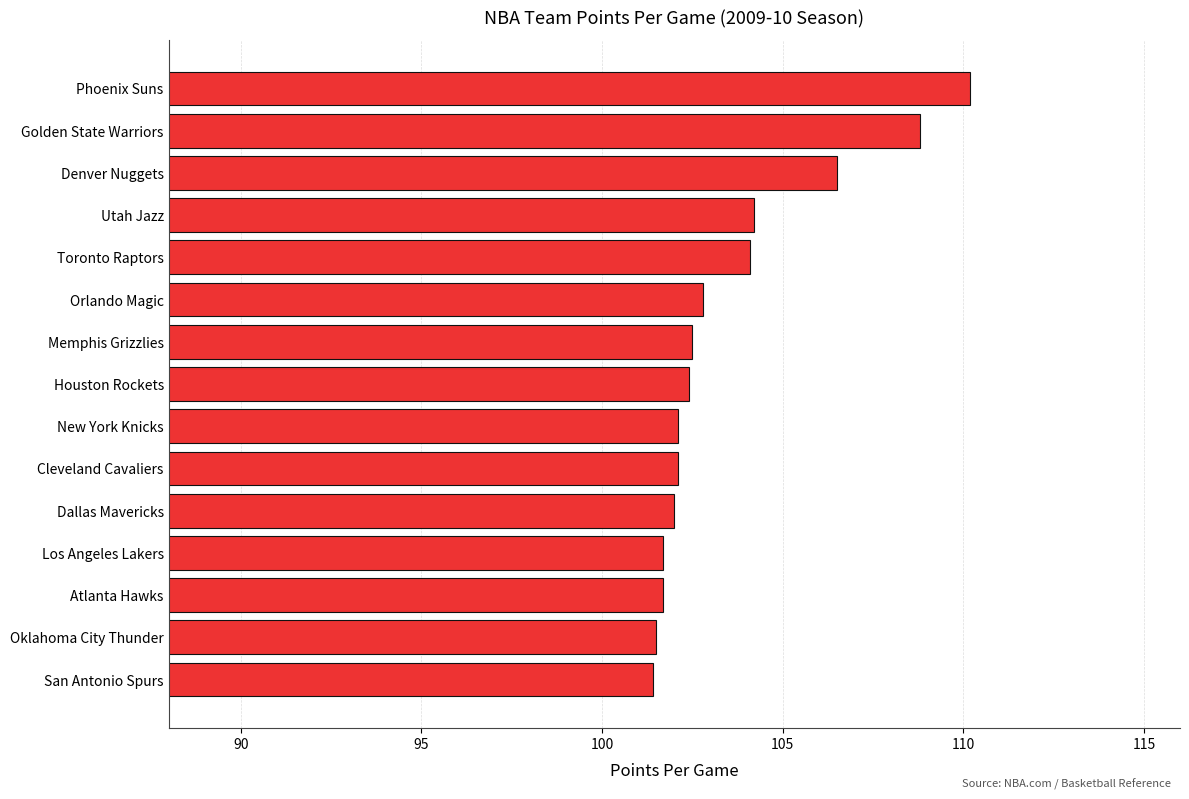

Does the chart contain any negative values?

No